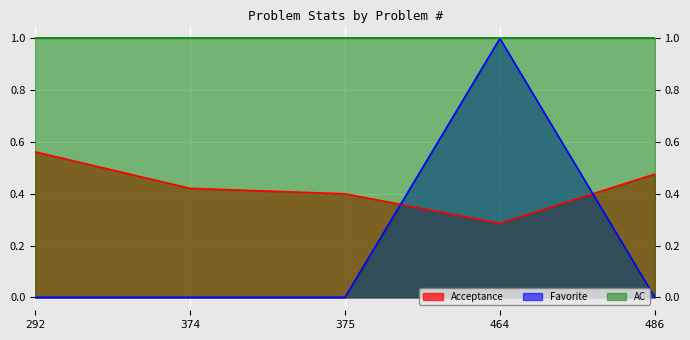

Where do Favorite and Acceptance first cross each other?

375 and 464